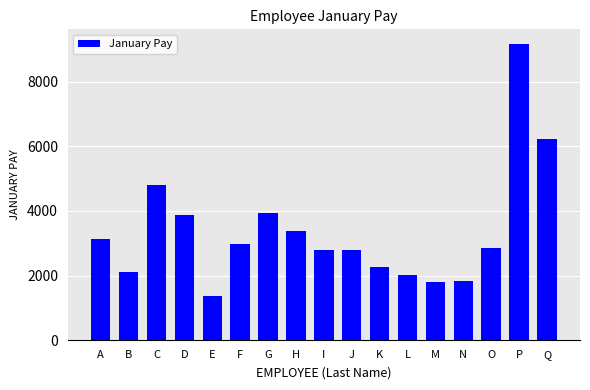

What is the smallest value displayed?

1369.7